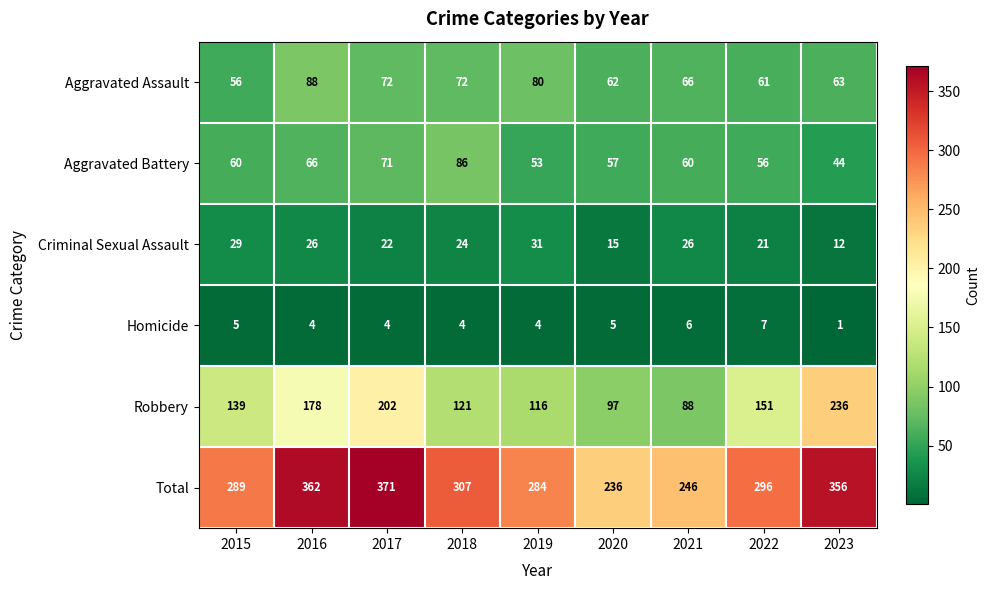

Which series has the largest total across all categories?

Total